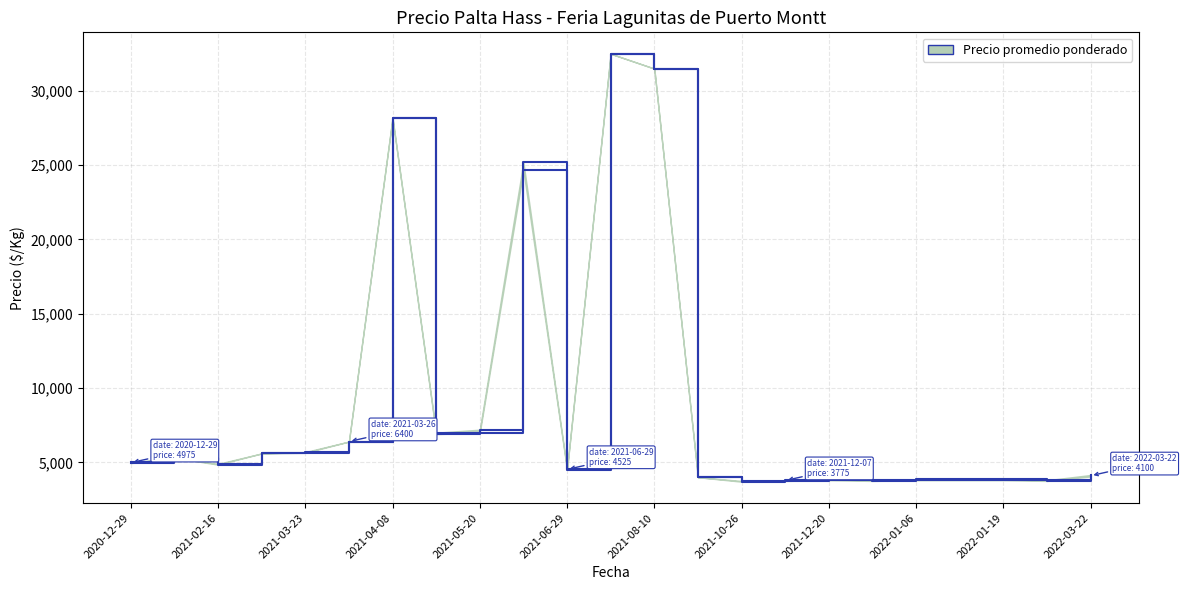

Reading left to right, what are all the values shown in this chart?

Precio maximo: 5000	5300	4900	5600	5695	6400	28200	7000	7200	25200	4550	32500	31500	4000	3750	3800	3850	3800	3850	3850	3850	3800	4150
Precio minimo: 4950	5300	4850	5600	5645	6400	28150	6900	7000	24650	4500	32500	31500	4000	3700	3750	3800	3750	3800	3800	3800	3750	4050